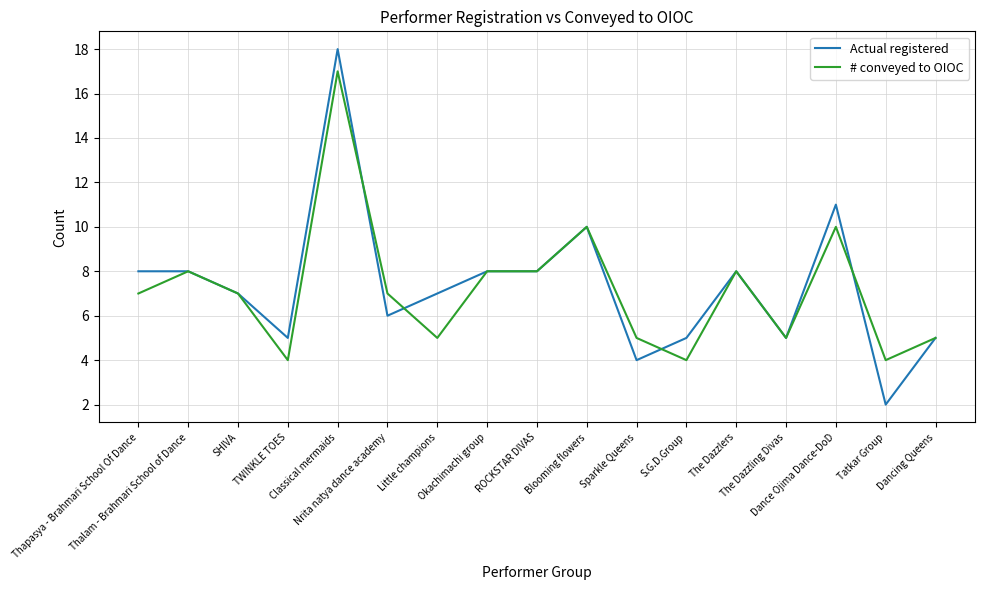

What are all the series names shown in the legend?

Actual registered, # conveyed to OIOC